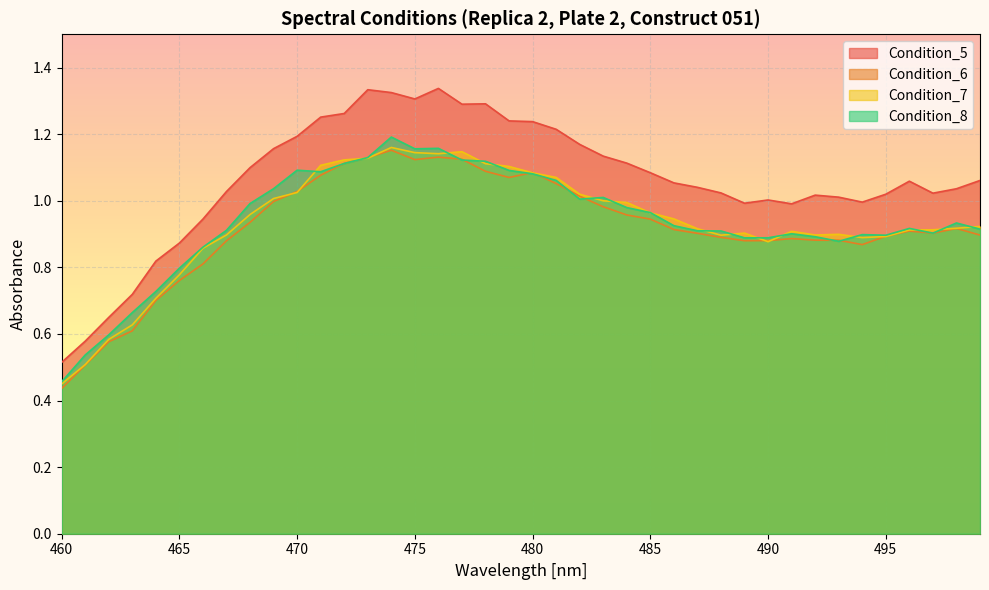

What is the sum of all Condition_8 values?

37.6